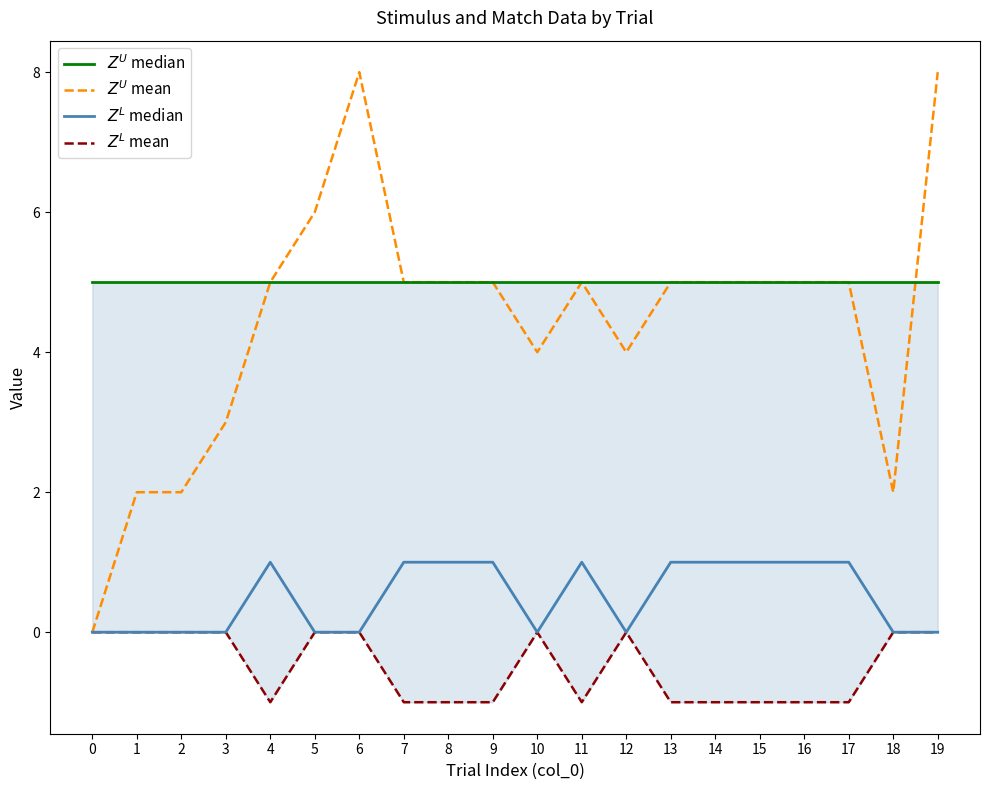

Rank the categories by $Z^L$ median value from highest to lowest.

4, 7, 8, 9, 11, 13, 14, 15, 16, 17, 0, 1, 2, 3, 5, 6, 10, 12, 18, 19